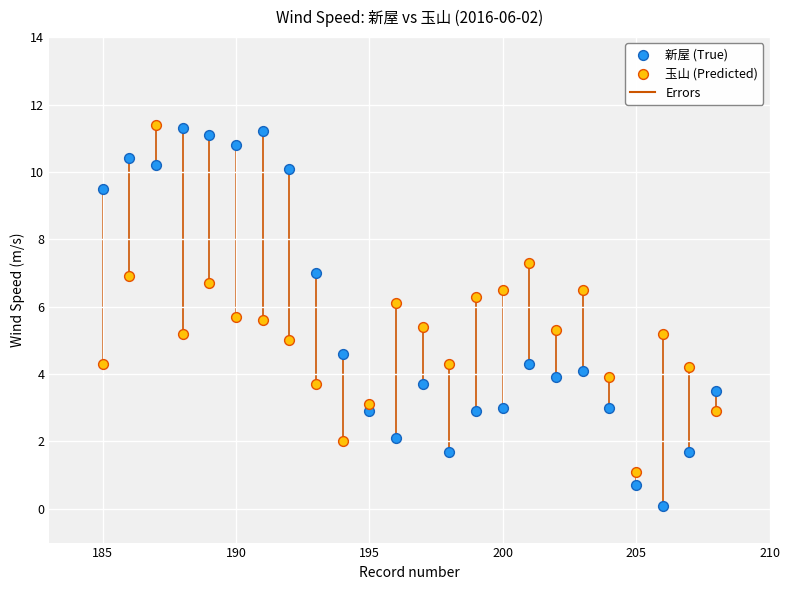

Which series has the largest Y range (max minus min)?

新屋 (True)